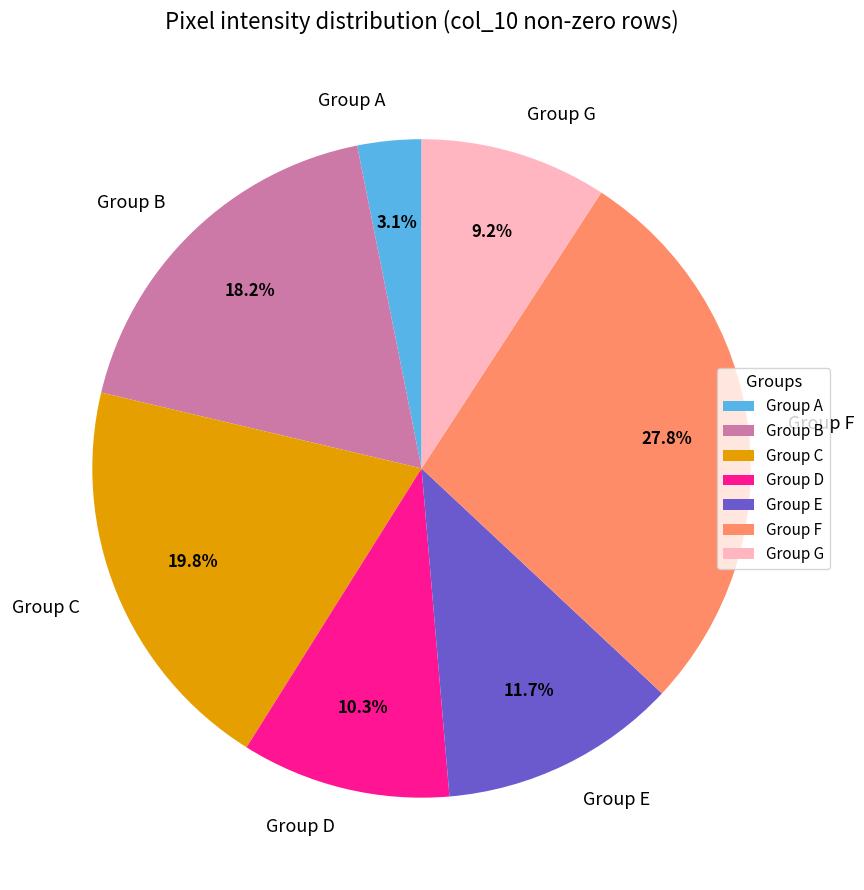

What is the ratio of the value at Group C to the value at Group F?

0.7